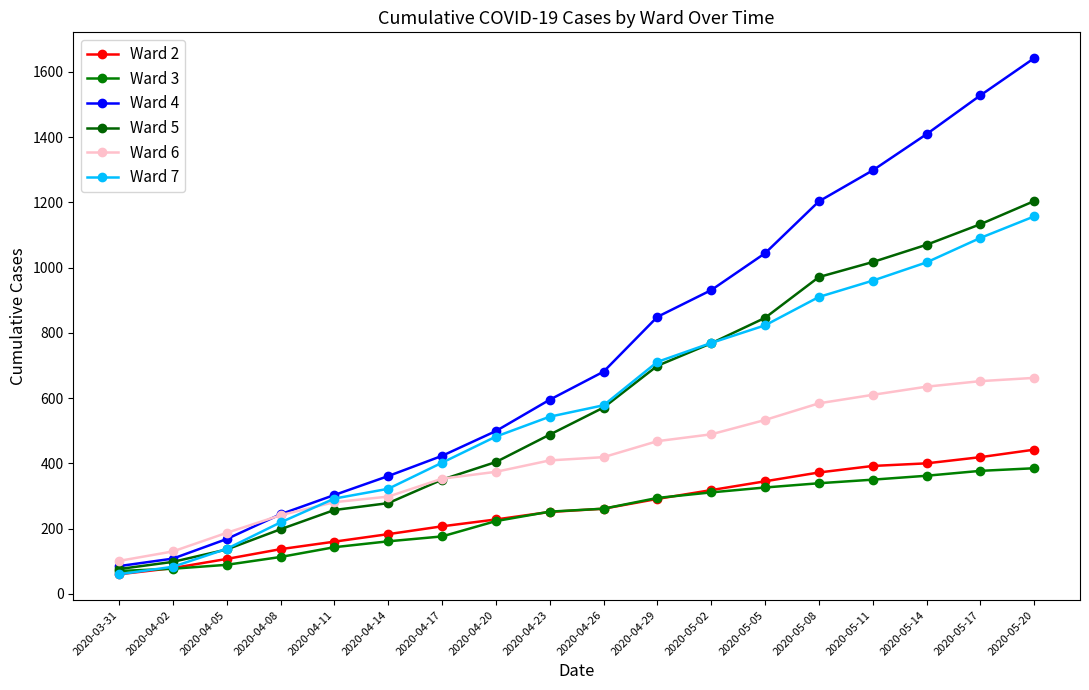

At 2020-04-17, list the series in order from largest to smallest.

Ward 4, Ward 7, Ward 6, Ward 5, Ward 2, Ward 3